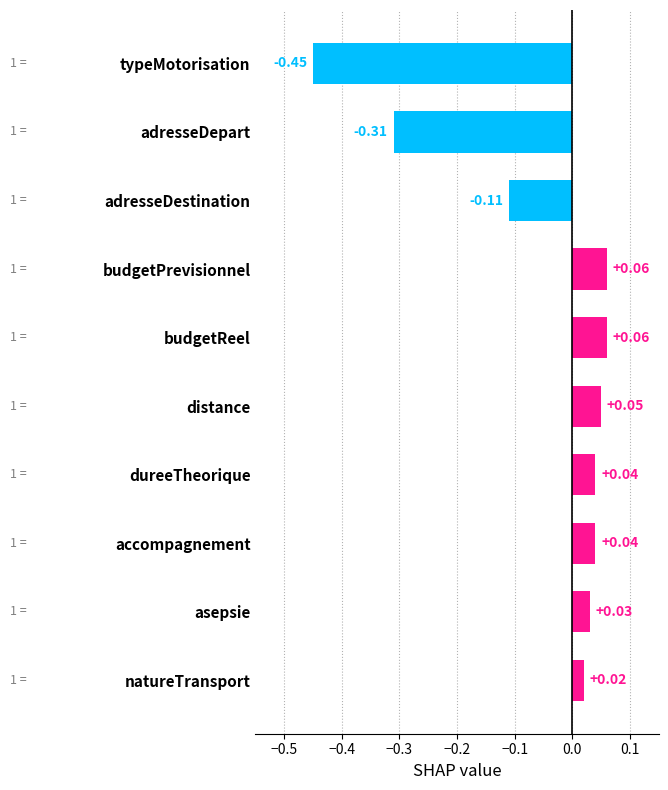

Count the number of values greater than 0.

7